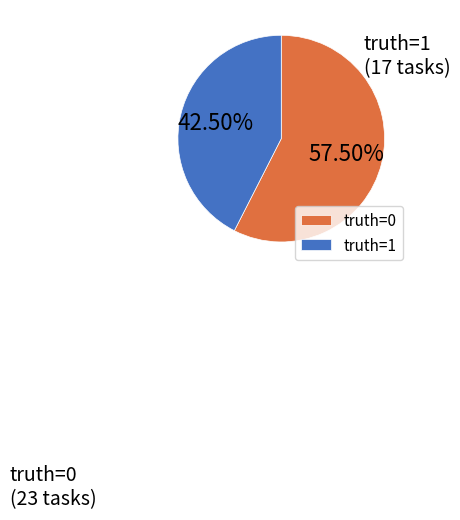

Rank the categories by value from lowest to highest.

truth=1, truth=0